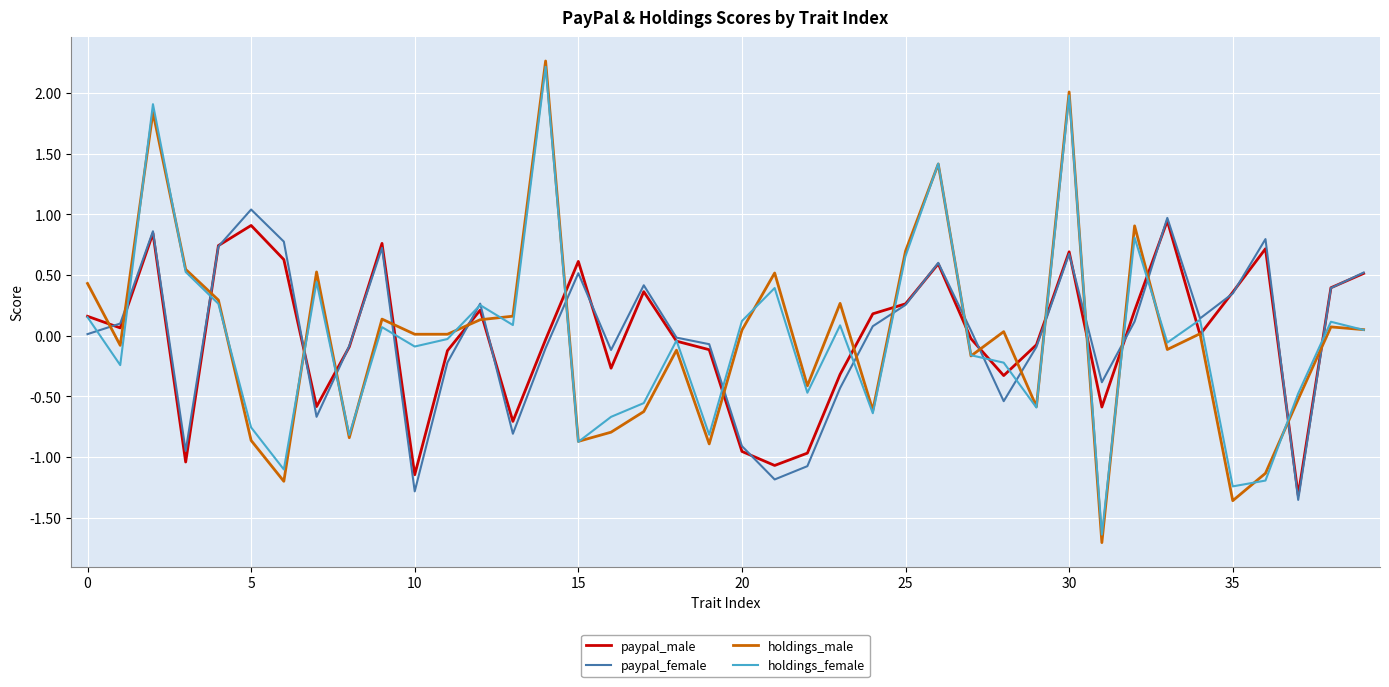

What is the greatest value displayed?

2.3